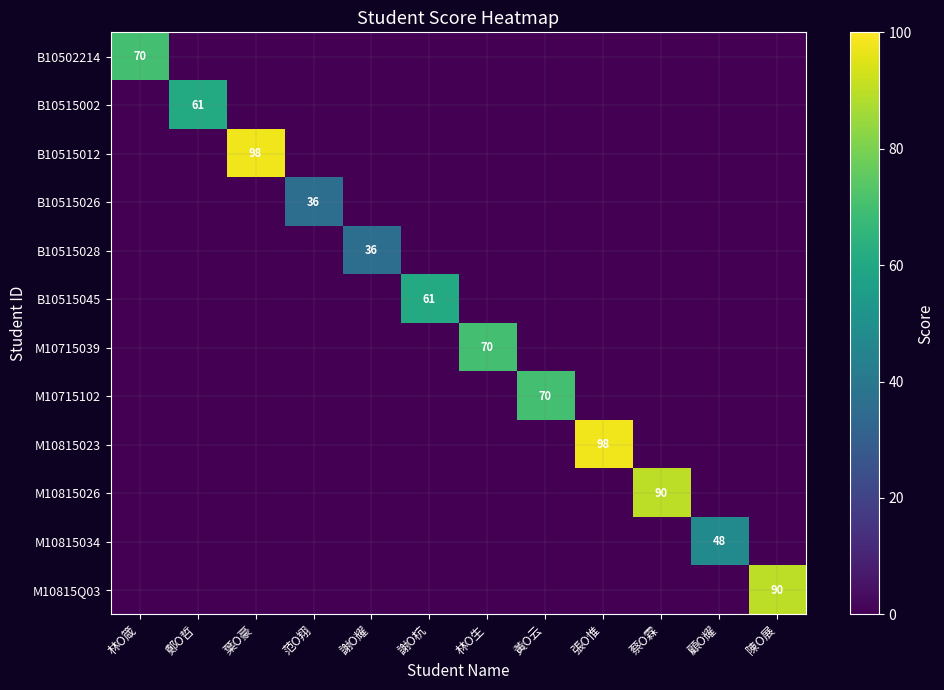

What is the sum of all M10815023 values?

98